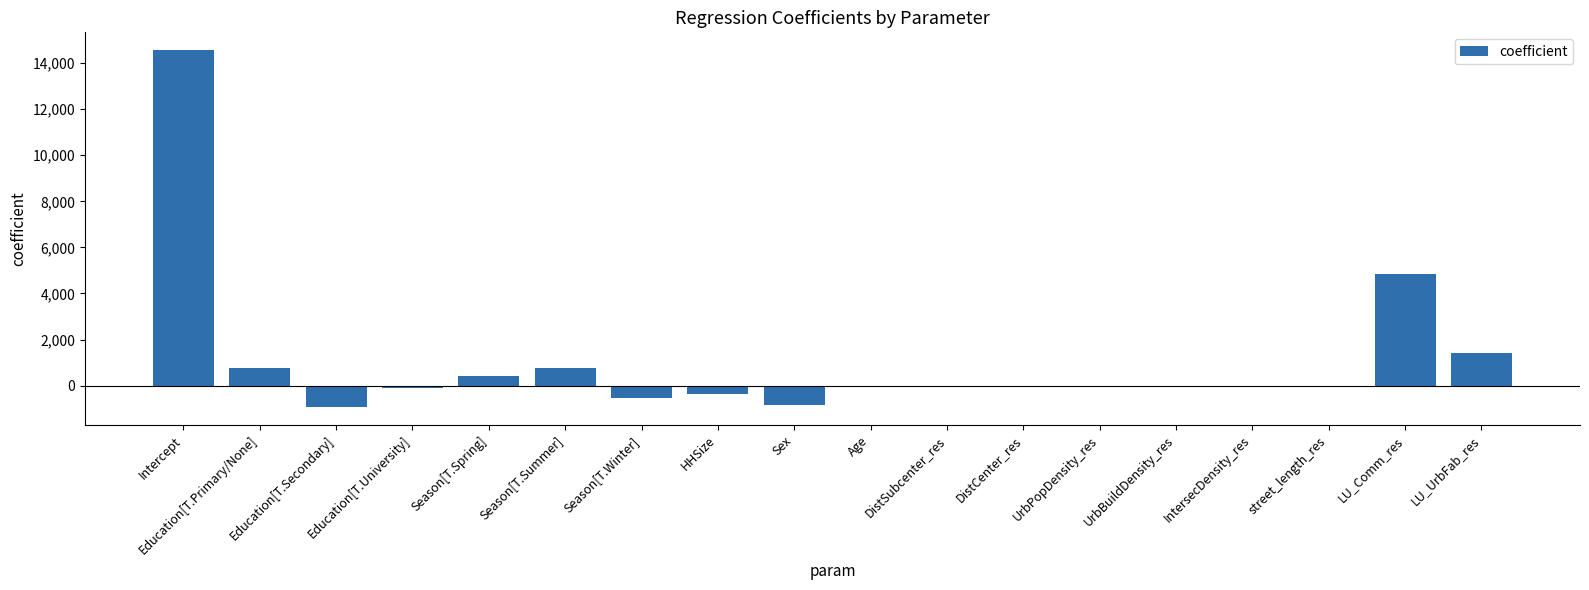

How many categories are shown in the chart?

18